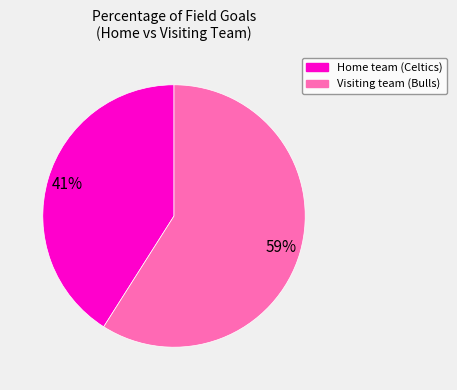

To the nearest percent, what is the difference between the Home team (Celtics) and Visiting team (Bulls) slice percentages?

18%